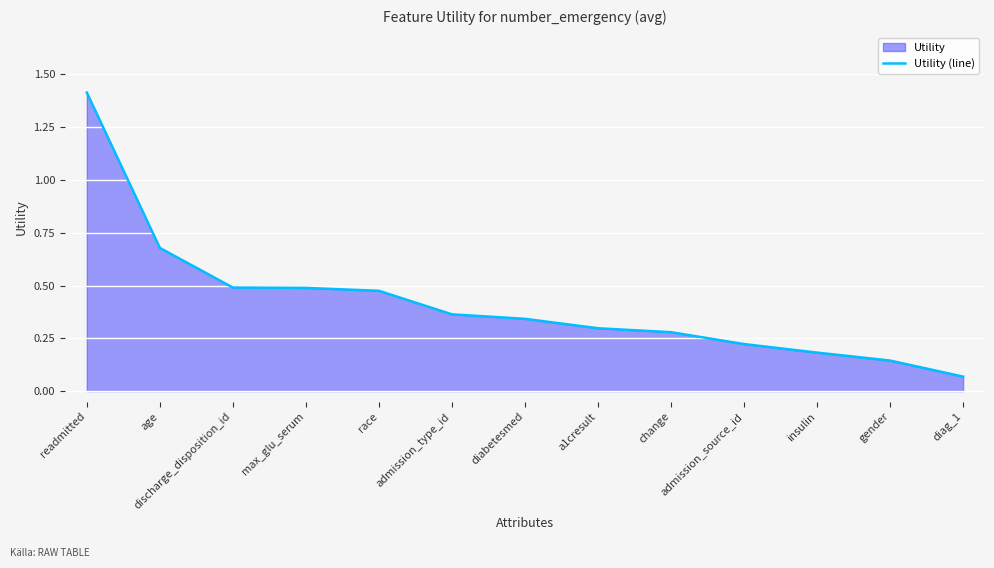

What is the label of the 5th point from the left?

race